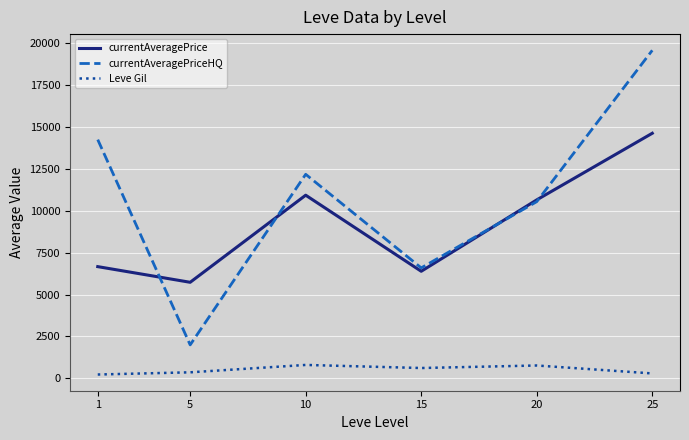

At which category is the sum across all series the highest?

25